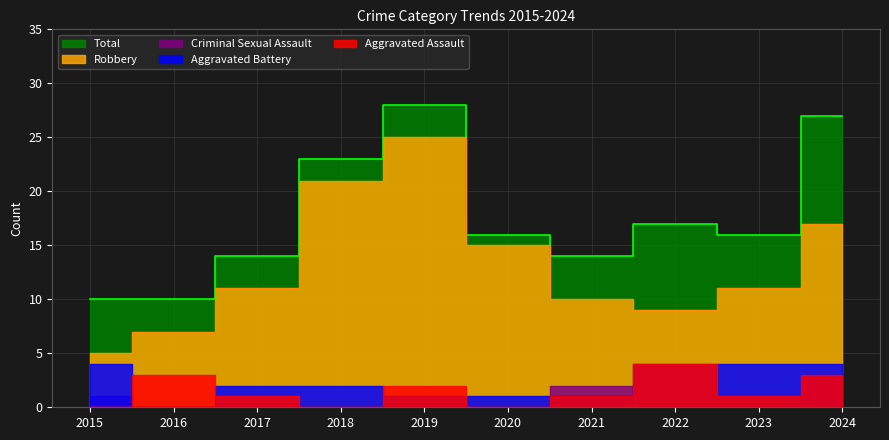

Is it true that Total equals 28 at 2019?

True